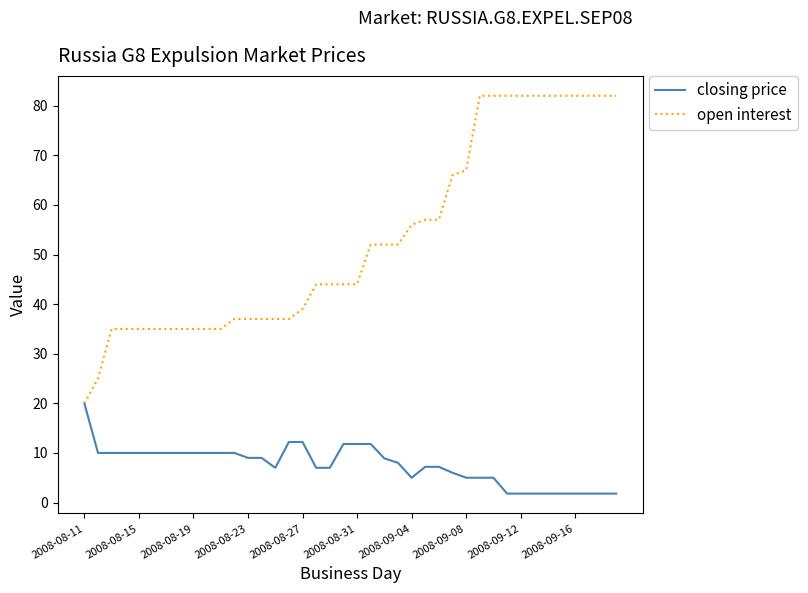

Rank the series by their maximum value, from lowest to highest.

closing price, open interest